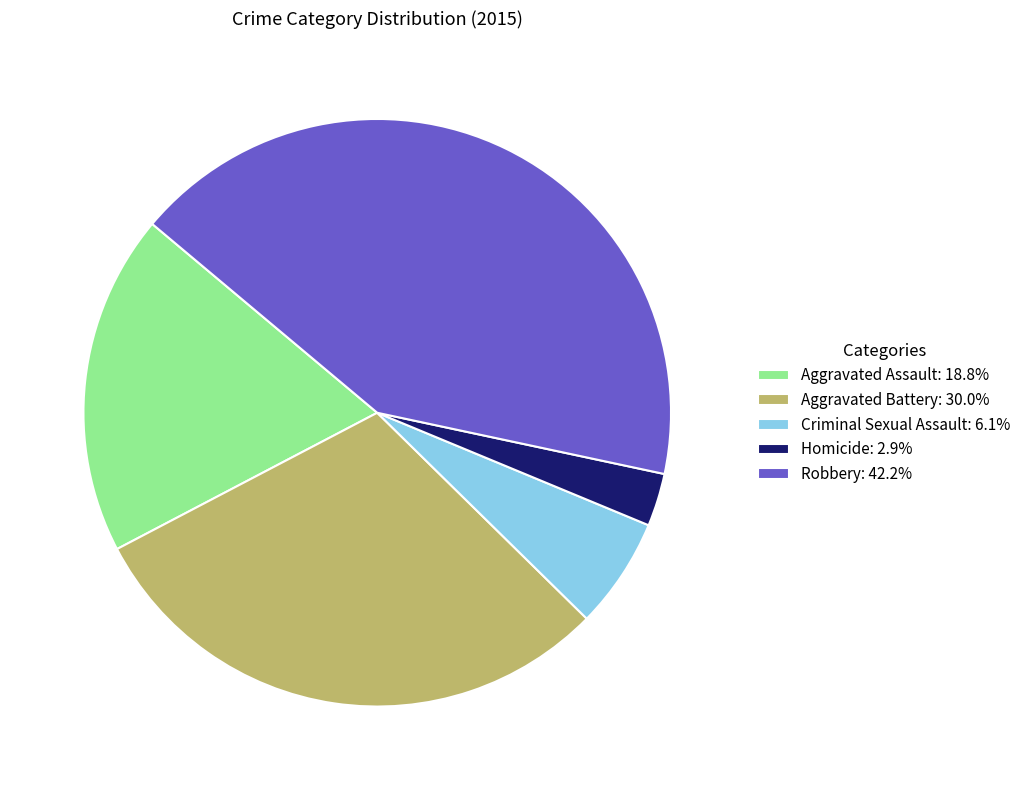

What is the smallest slice in the pie chart?

Homicide